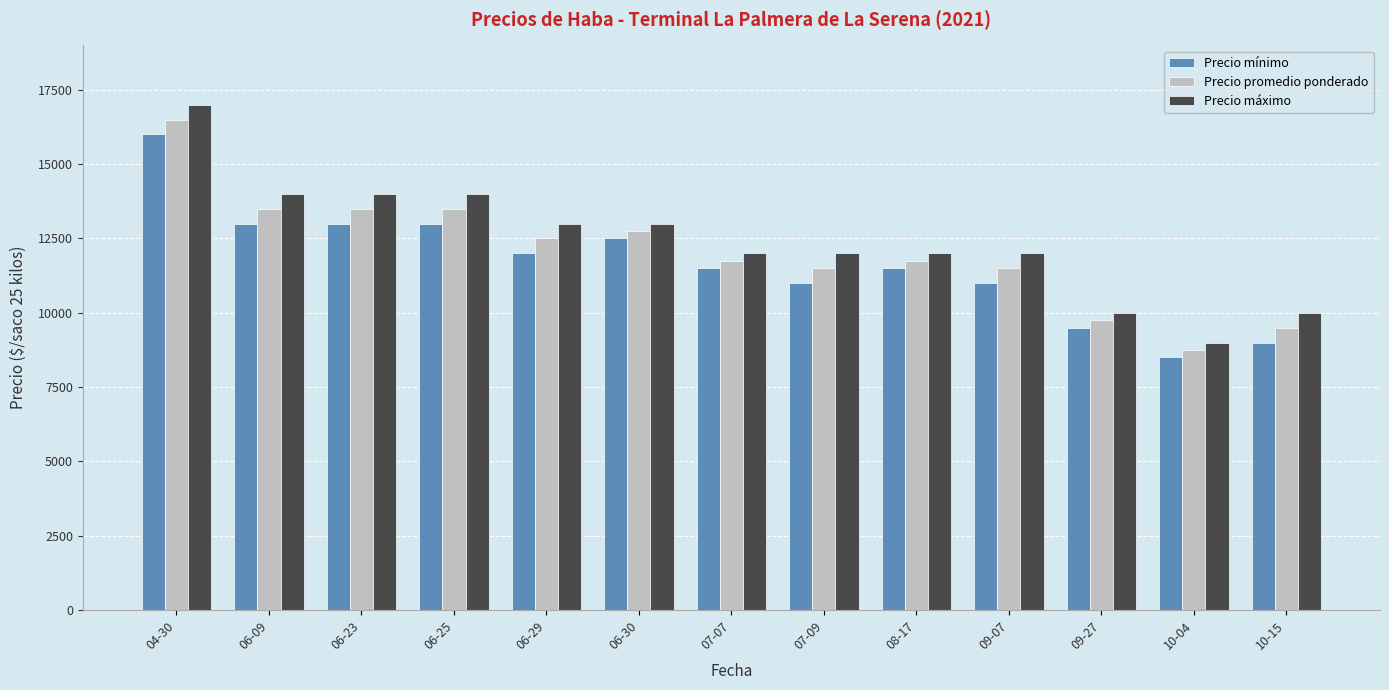

What is the maximum value for Precio promedio ponderado?

16500